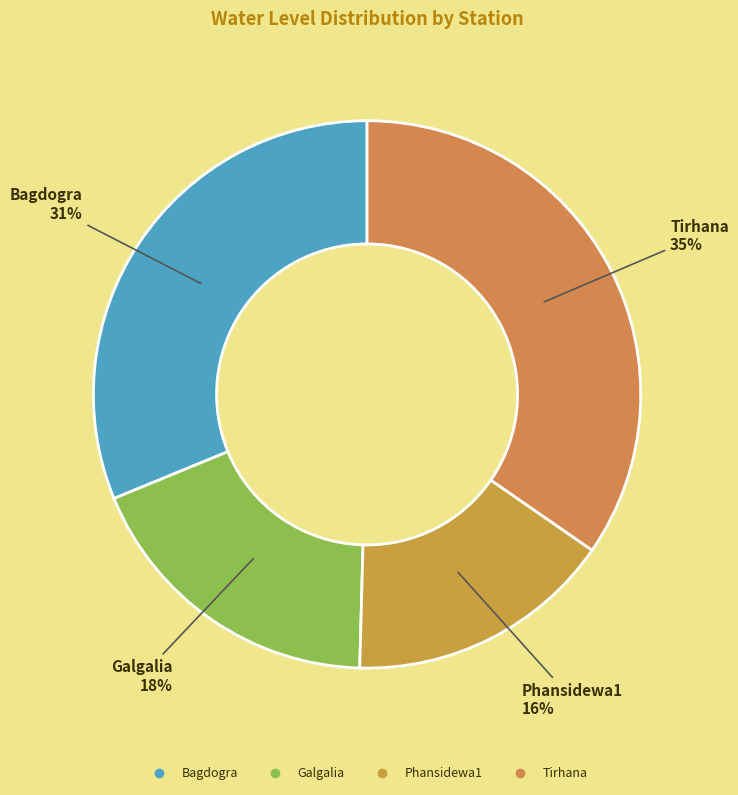

Does any single category account for the majority?

No